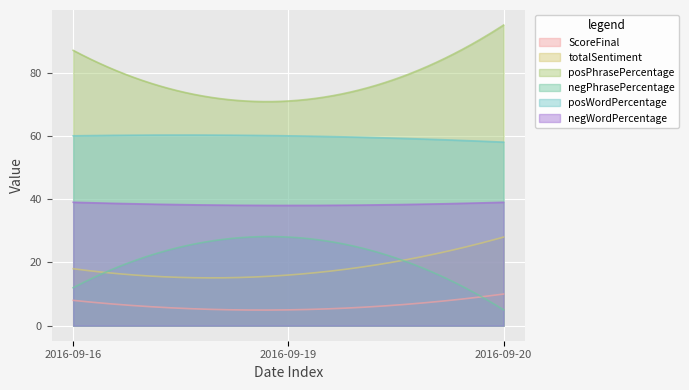

Count the posPhrasePercentage values in the range 71 to 95.

3